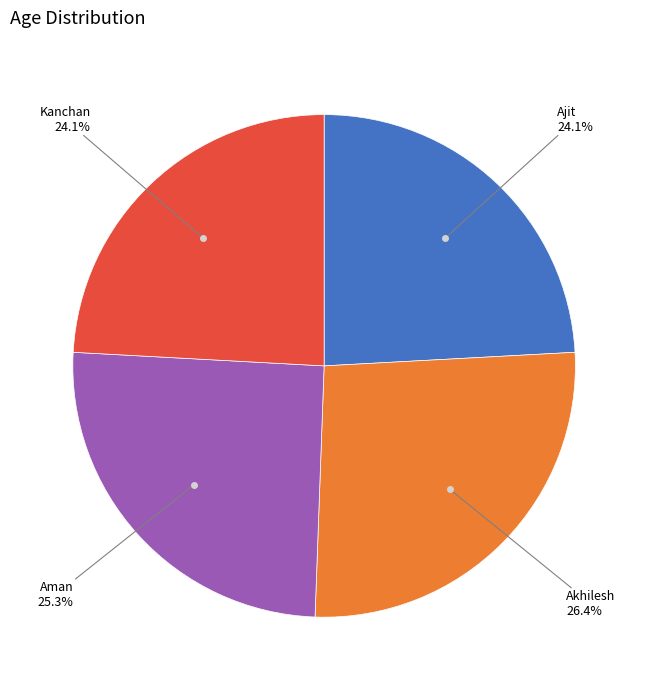

Is there any slice that represents more than half of the pie?

No